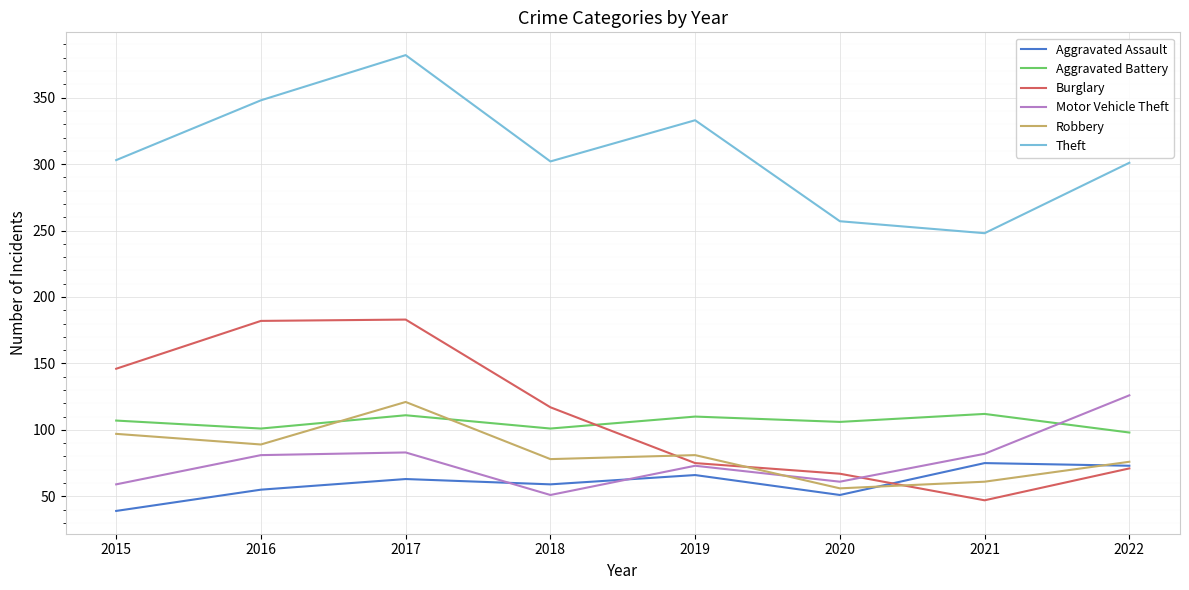

The value of Robbery at 2018 is 121. True or false?

False